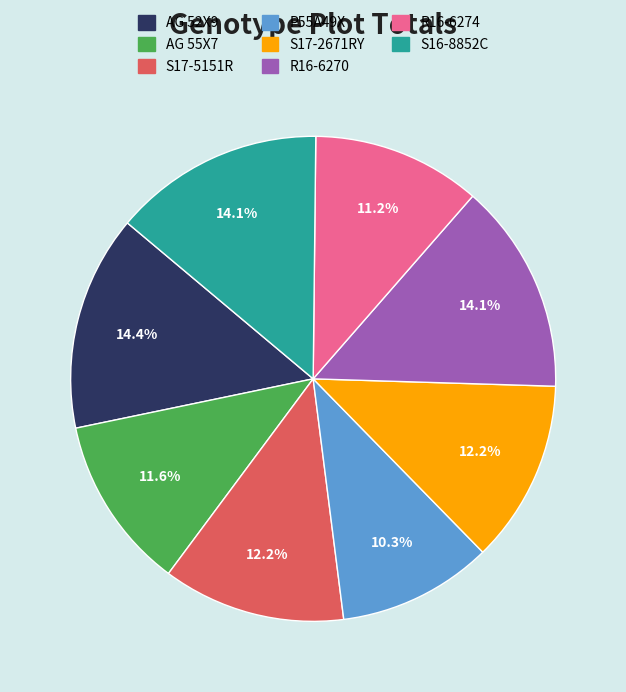

Does R16-6274 represent more than half of the total?

No